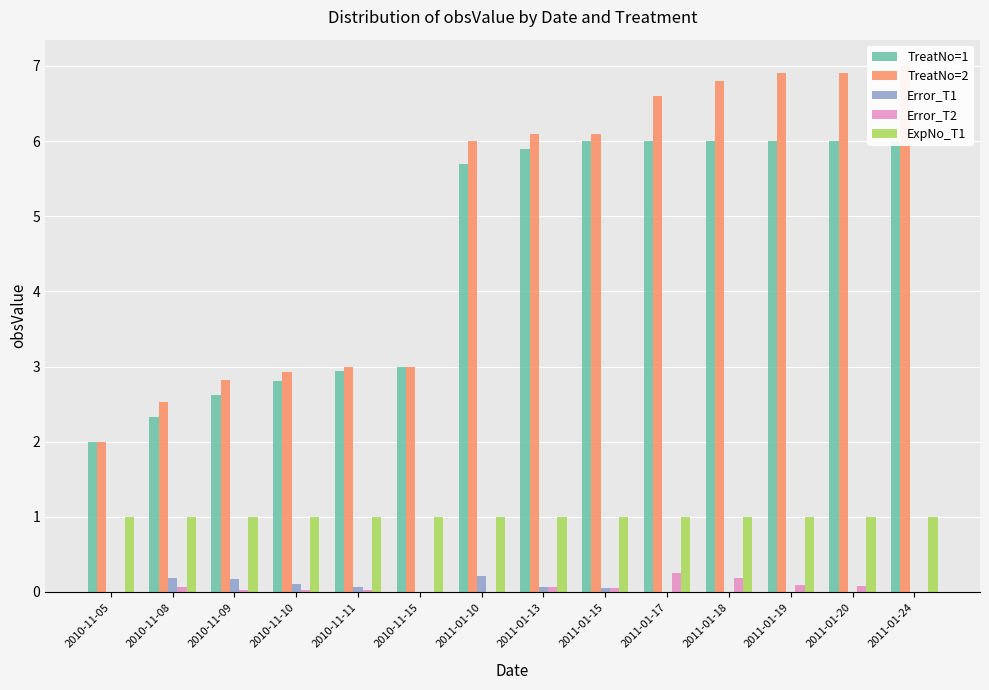

What is the label of the 14th bar from the right?

2010-11-05